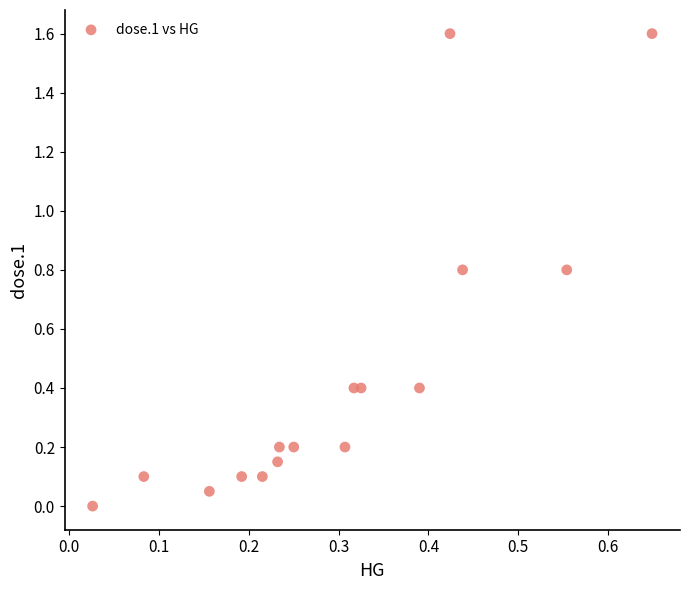

What is the range of Y values (max minus min)?

1.6